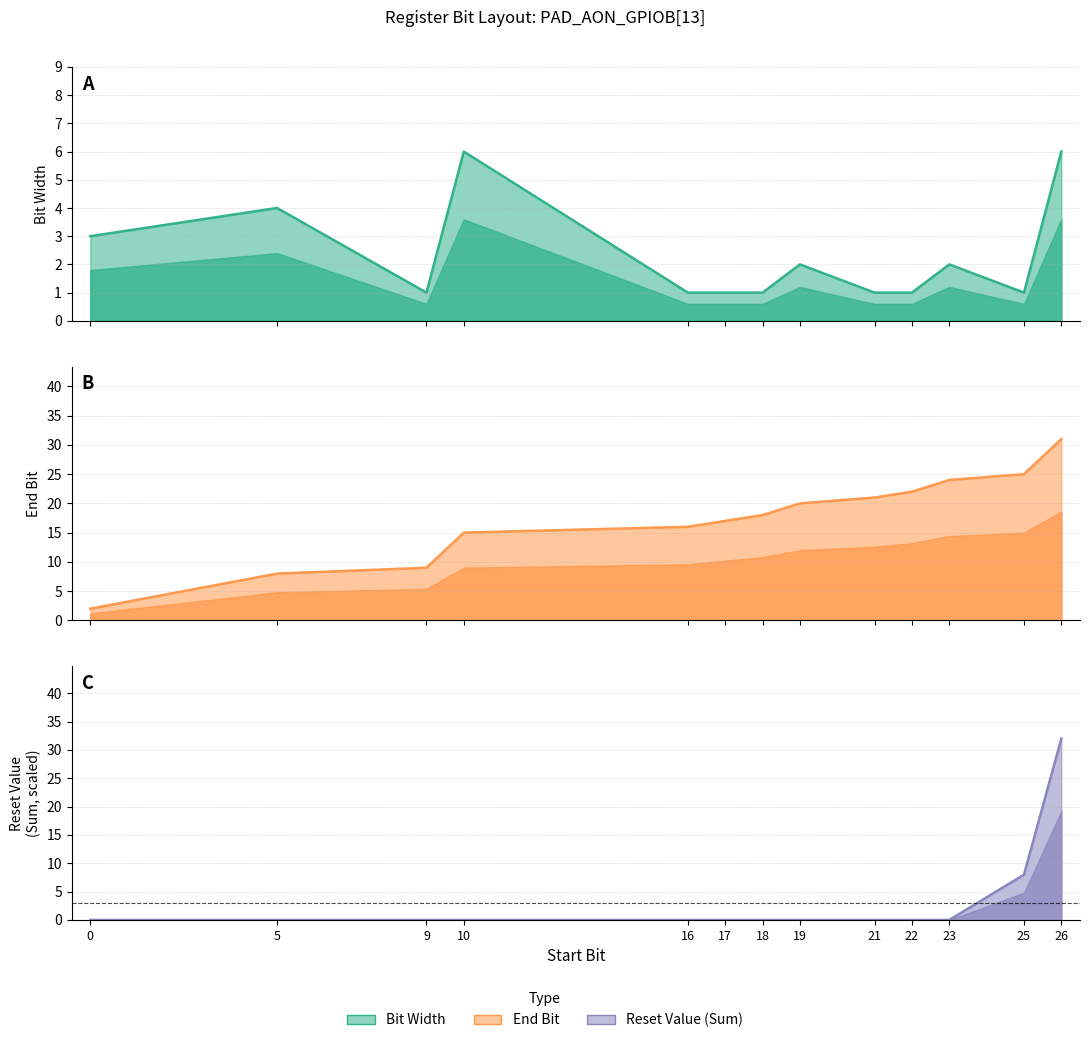

What is the difference between the highest and lowest values at 25?

24